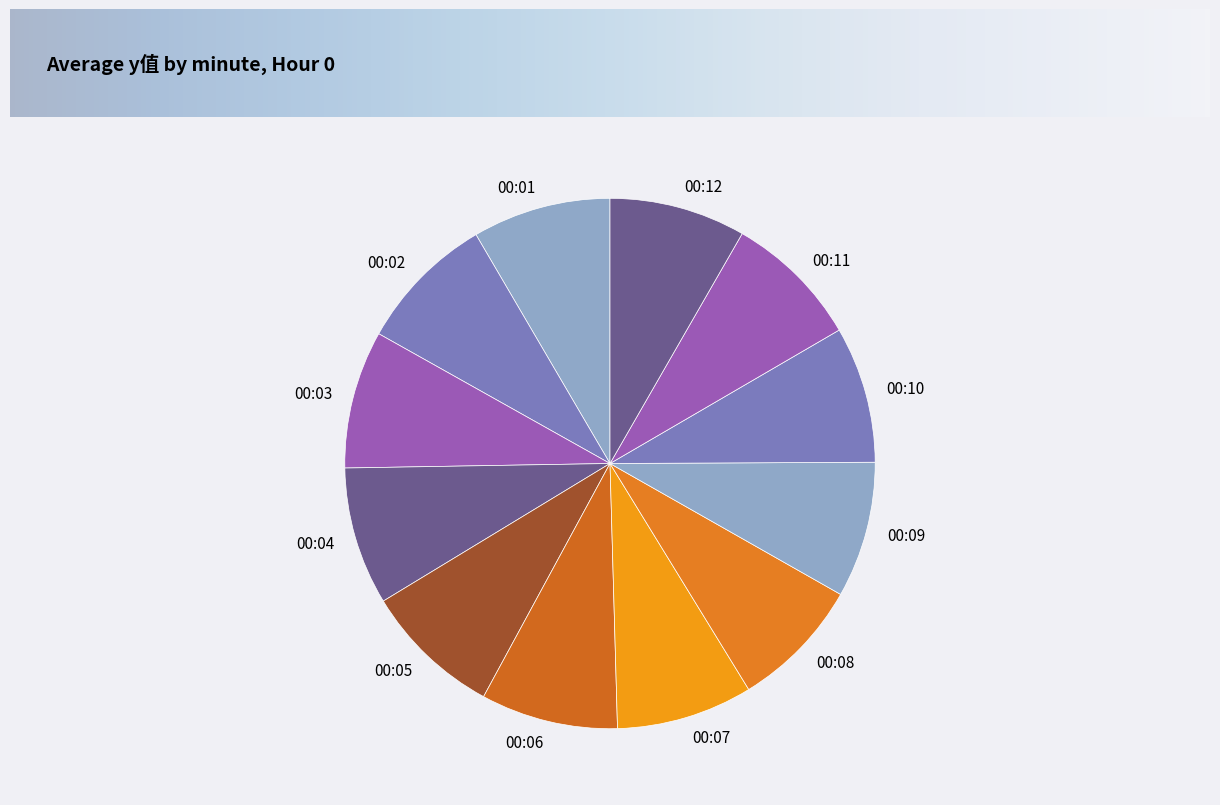

Does 00:09 represent more than half of the total?

No